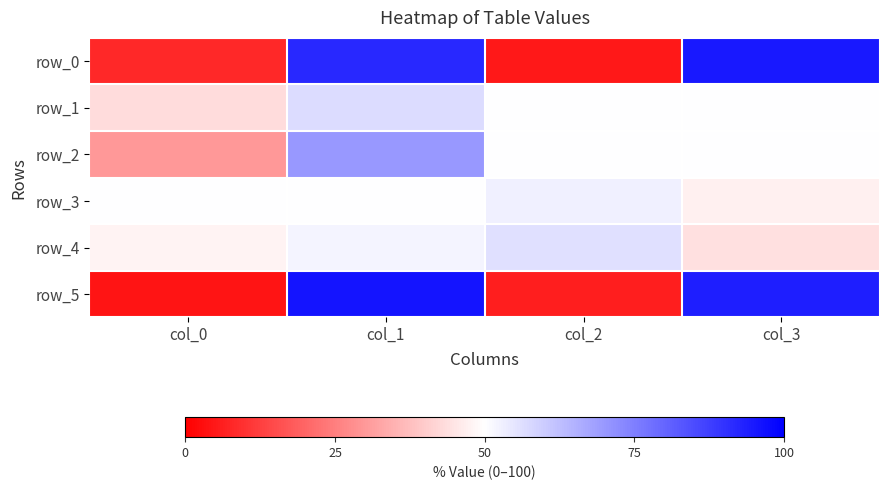

What is the average value of the row_5 series?

50